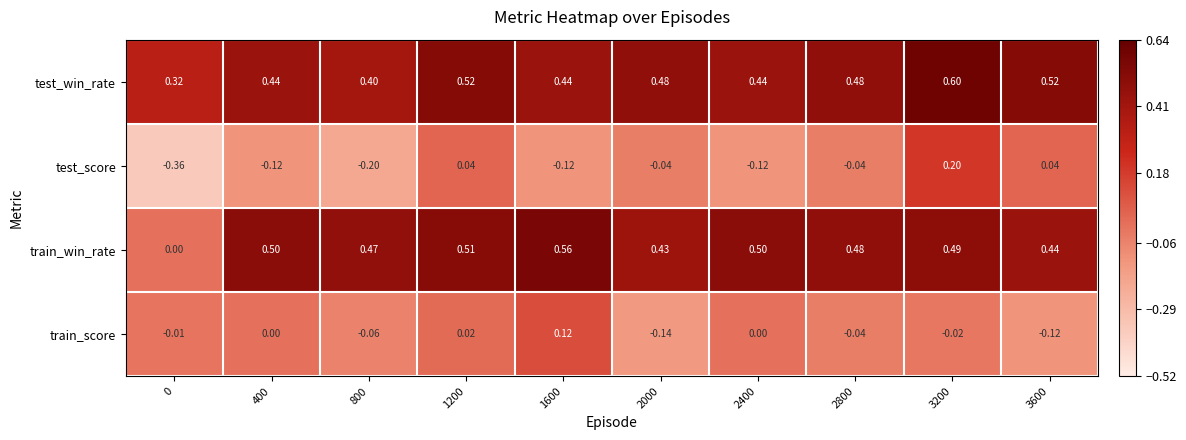

Which series has the largest total across all categories?

test_win_rate